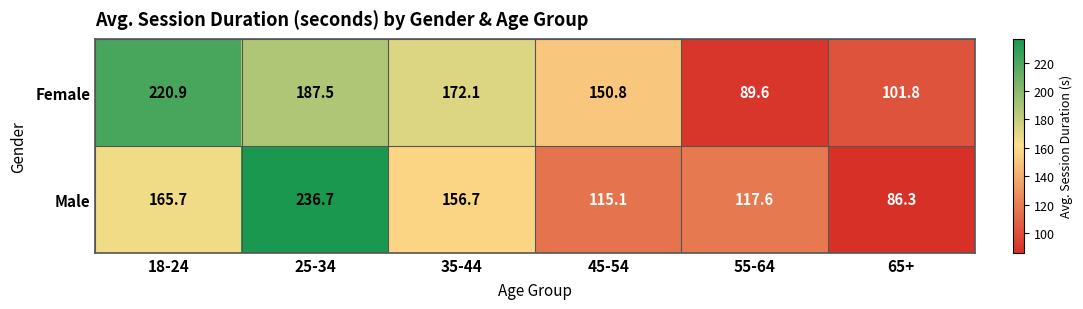

How many data points does each series have?

6